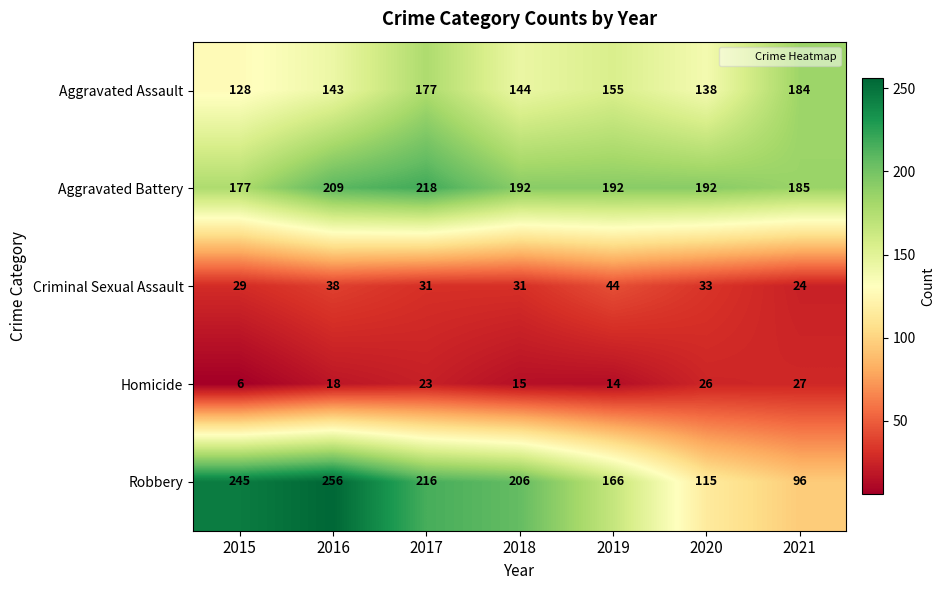

List the series in order of their peak value, lowest first.

Homicide, Criminal Sexual Assault, Aggravated Assault, Aggravated Battery, Robbery